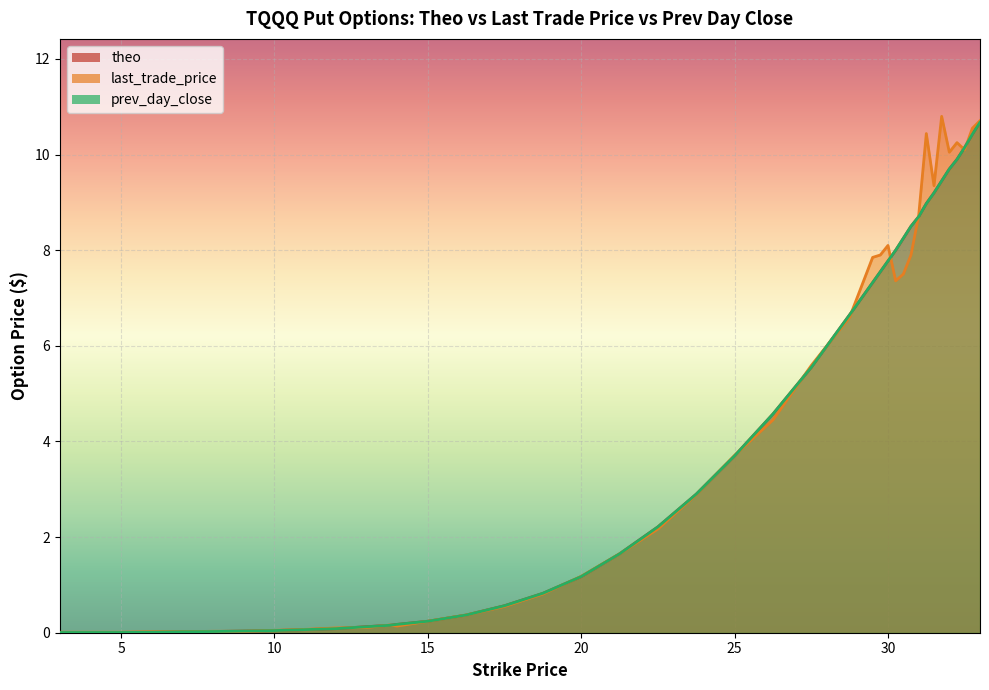

Reading right to left, what are all the values shown in this chart?

theo: 10.7	10.4	10.2	9.9	9.7	9.5	9.2	9.0	8.7	8.5	8.2	8.0	7.8	7.5	7.3	6.7	5.6	4.6	3.7	2.9	2.2	1.7	1.2	0.8	0.6	0.4	0.2	0.2	0.2	0.1	0.1	0.1	0.0	0.0	0.0	0.0	0.0	0.0	0.0	0.0
last_trade_price: 10.7	10.6	10.1	10.2	10.1	10.8	9.3	10.4	8.7	7.9	7.5	7.4	8.1	7.9	7.8	6.6	5.6	4.5	3.7	2.9	2.2	1.6	1.2	0.8	0.6	0.4	0.2	0.1	0.2	0.1	0.1	0.1	0.1	0.0	0.0	0.0	0.0	0.0	0.0	0.0
prev_day_close: 10.7	10.4	10.2	9.9	9.7	9.4	9.2	9.0	8.7	8.5	8.2	8.0	7.8	7.5	7.3	6.7	5.5	4.6	3.7	2.9	2.2	1.6	1.2	0.8	0.6	0.4	0.2	0.2	0.2	0.1	0.1	0.1	0.0	0.0	0.0	0.0	0.0	0.0	0.0	0.0